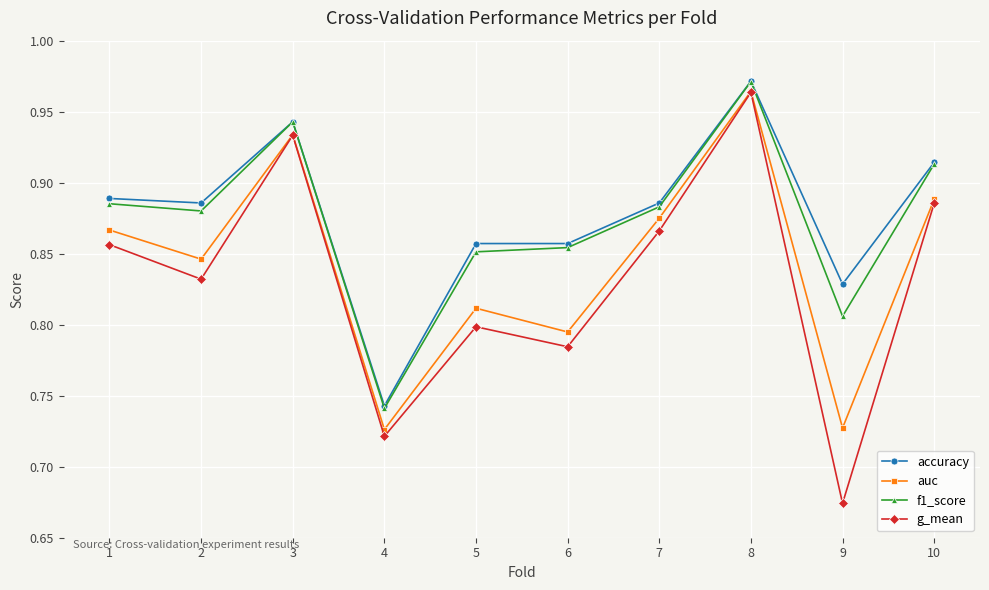

Between 5 and 9, which series saw the biggest shift?

g_mean